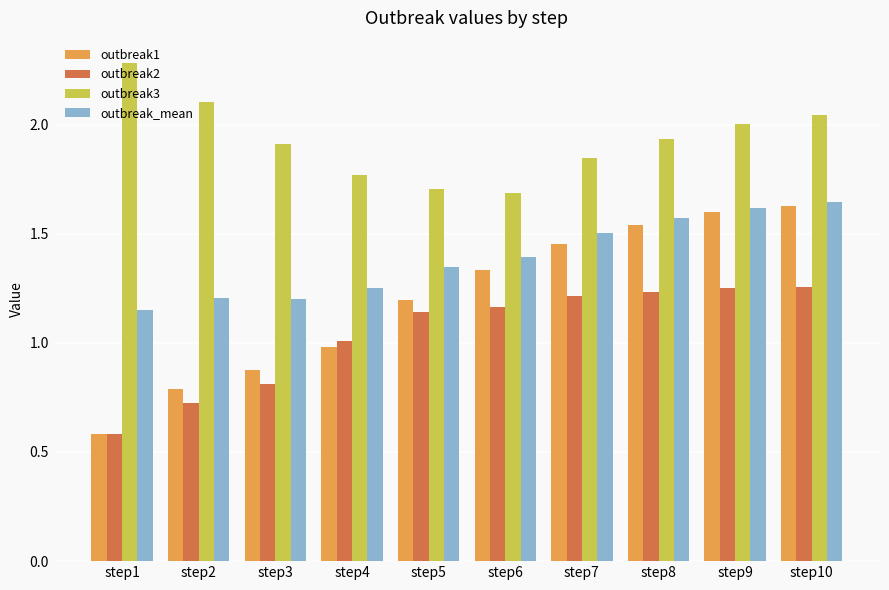

At which category is the sum across all series the highest?

step10